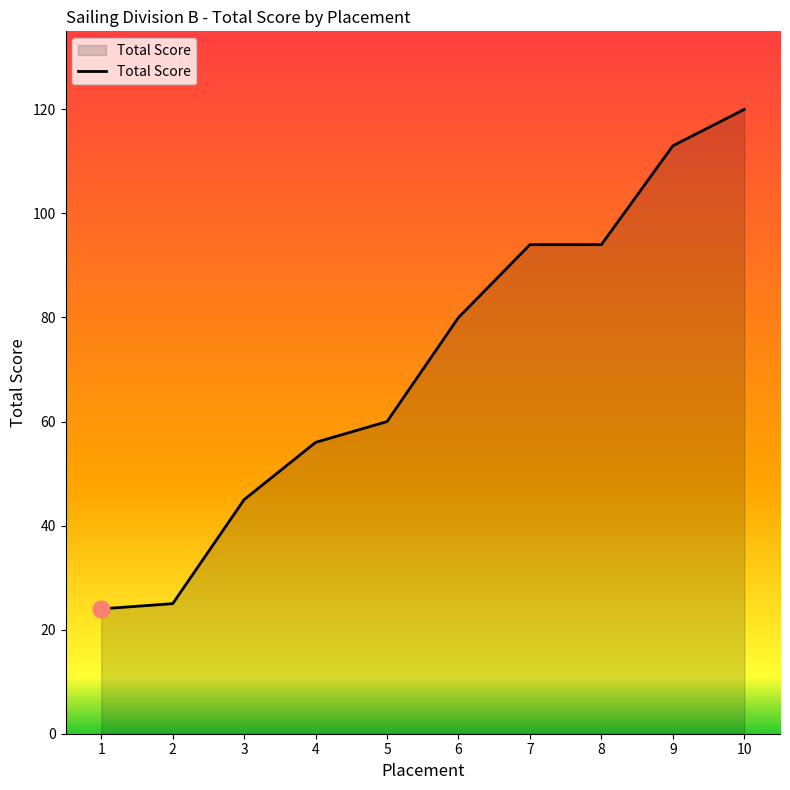

At which label is the value closest to 72?

6